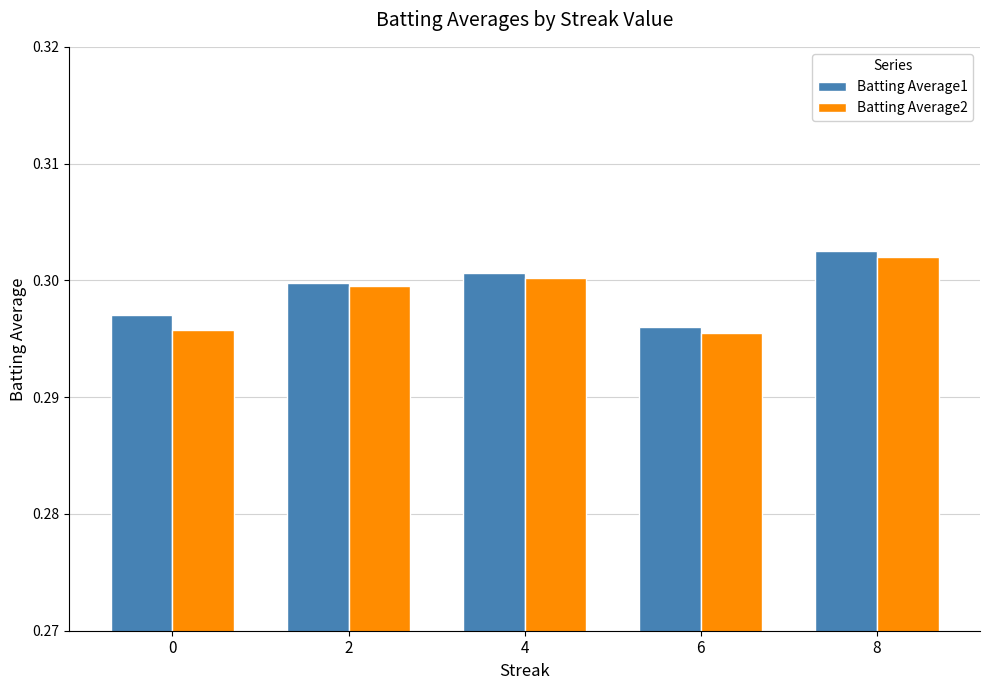

How many bars are there in total?

10